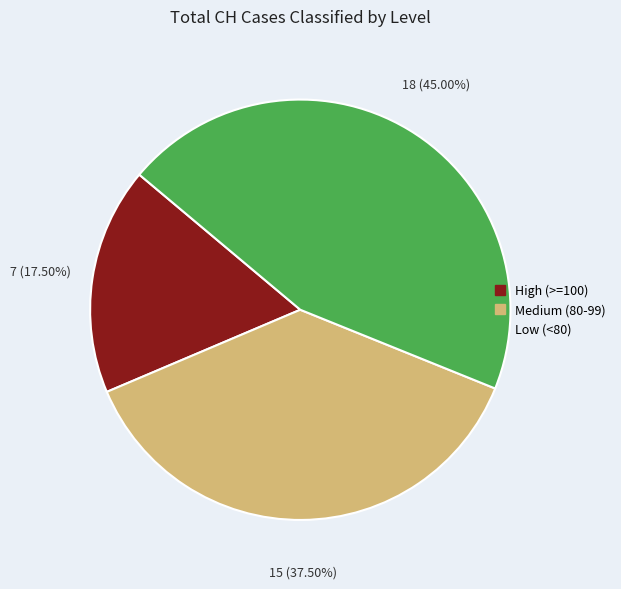

Does any single category account for the majority?

No